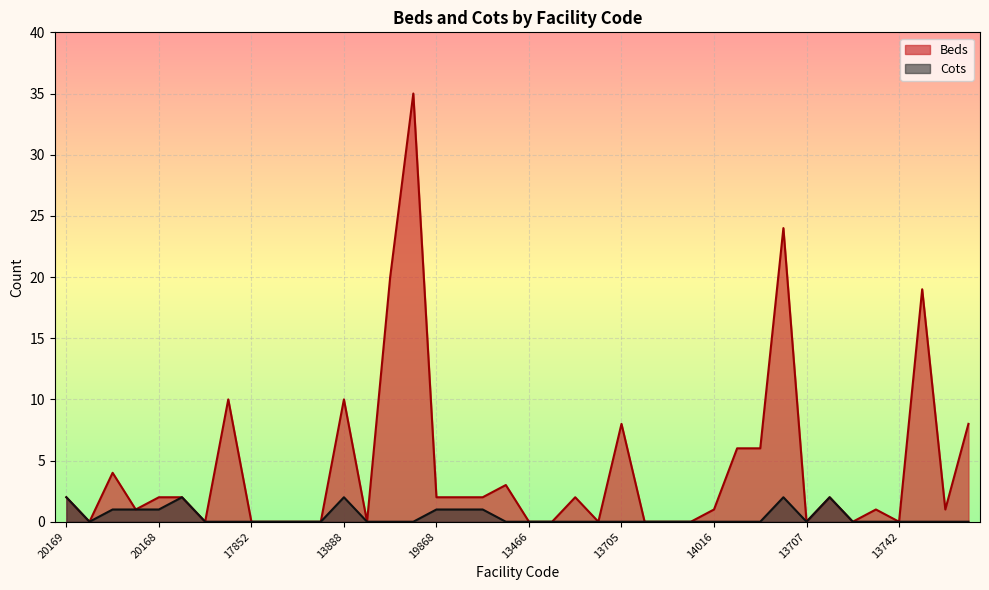

True or false: Beds and Cots cross at least once.

False